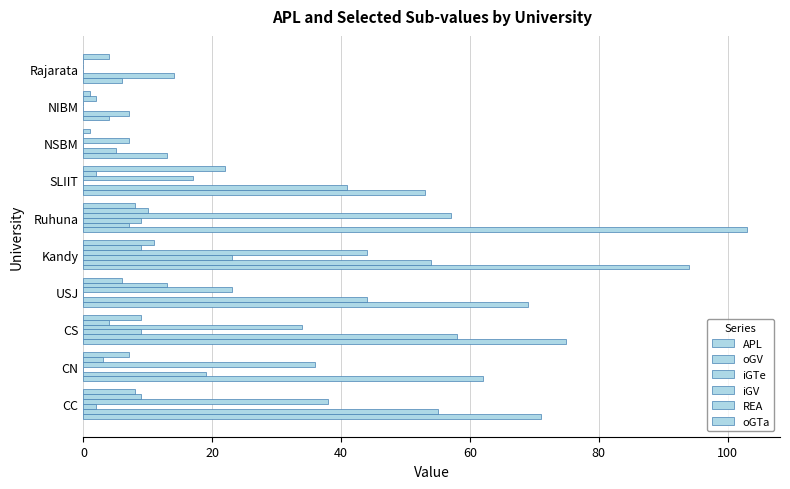

How many data points does each series have?

10